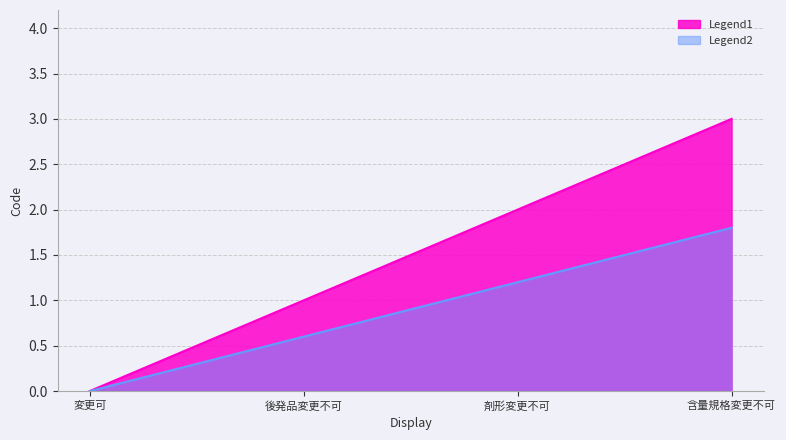

True or false: the data shows 1 at 後発品変更不可.

True